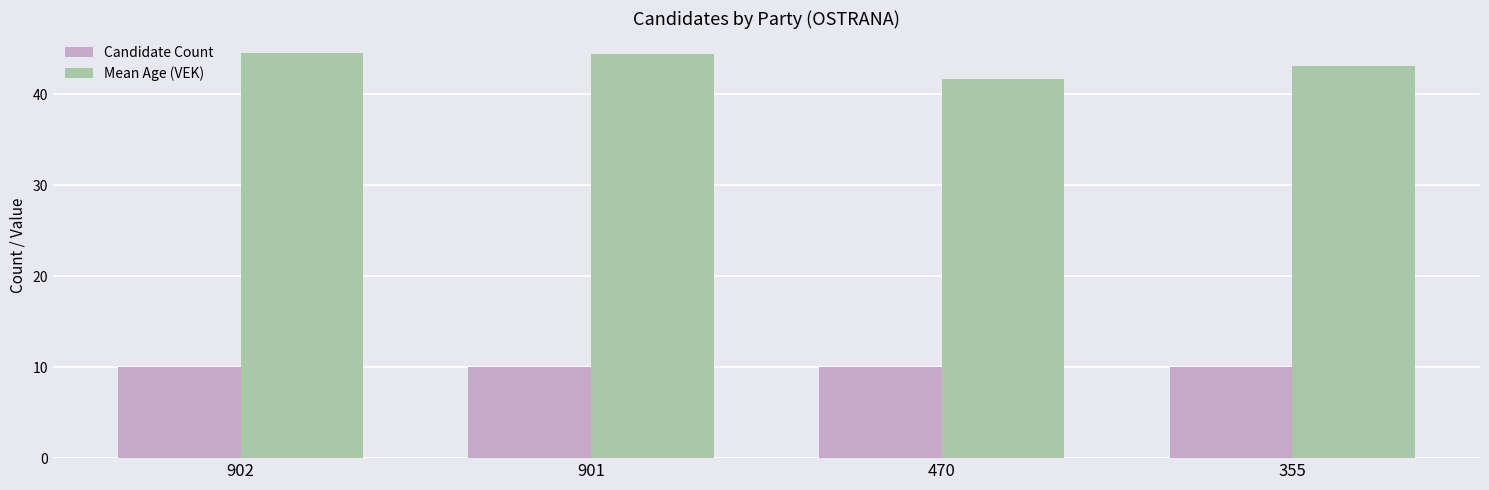

Between 902 and 470, which series saw the biggest shift?

Mean Age (VEK)